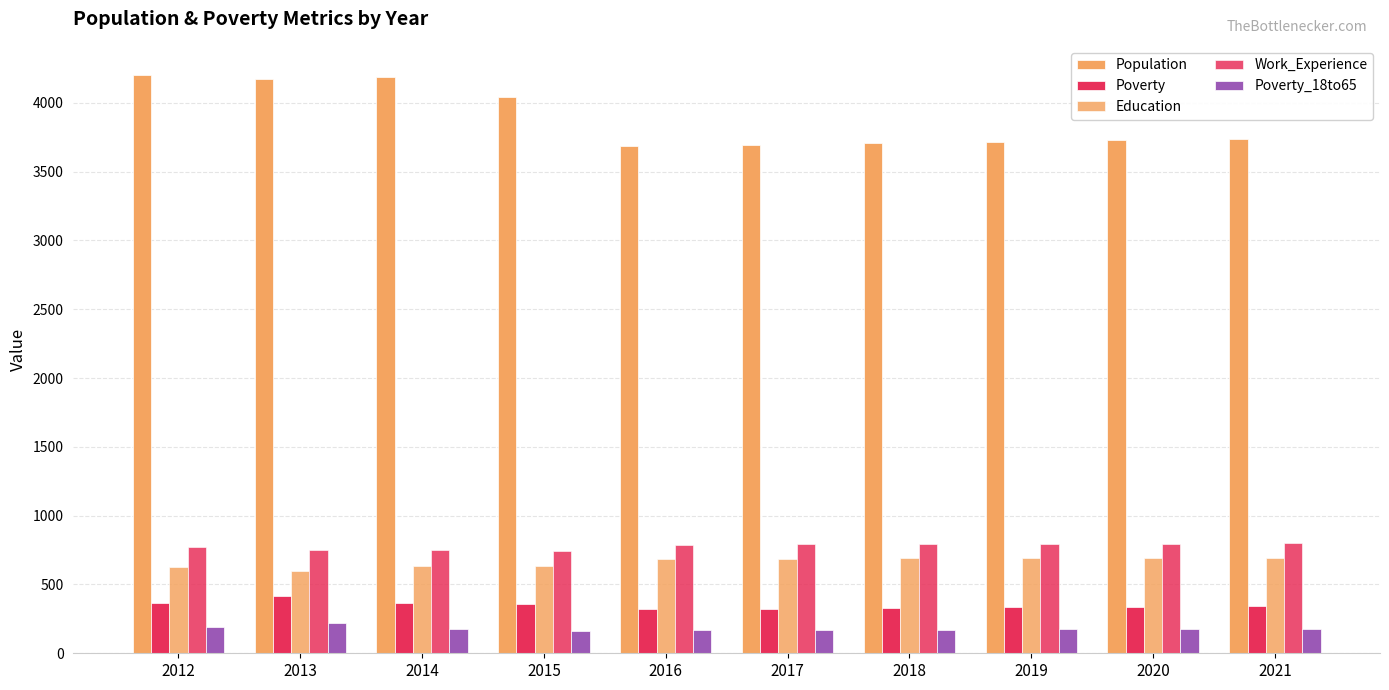

Are the bars grouped side by side (vs. stacked)?

Yes